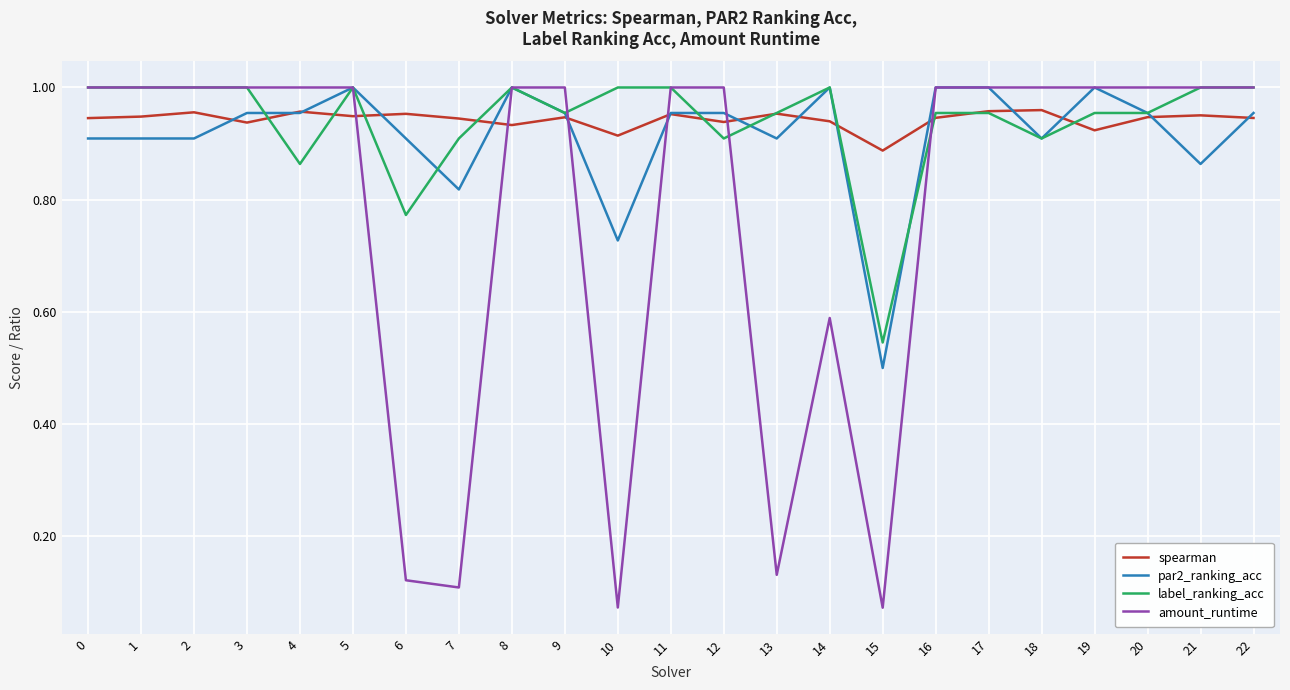

True or false: par2_ranking_acc has a value of 1.0 at 17.

True